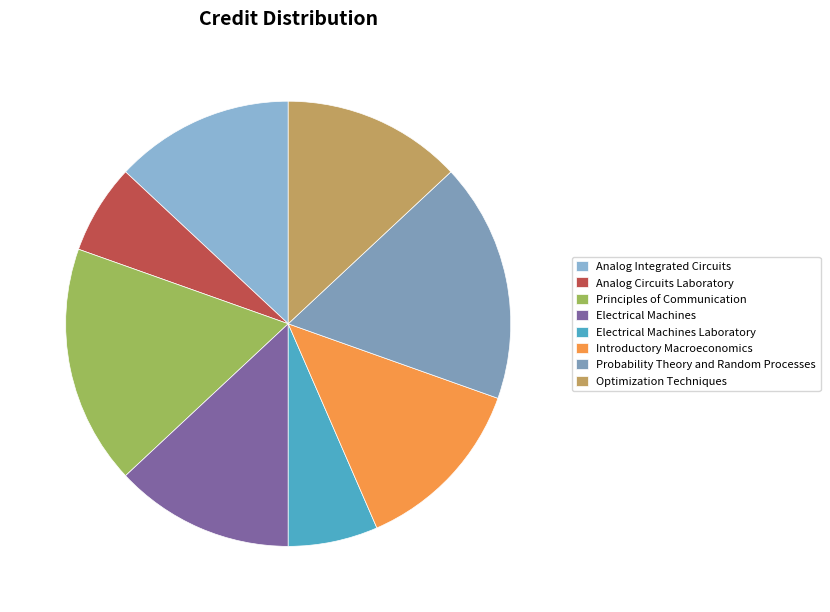

How many slices are in this pie chart?

8